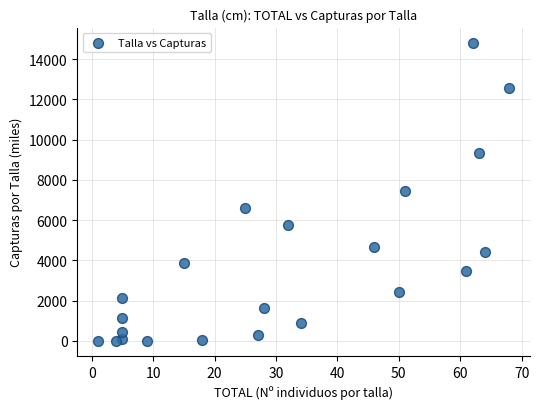

What is the range of X values (max minus min)?

67.0